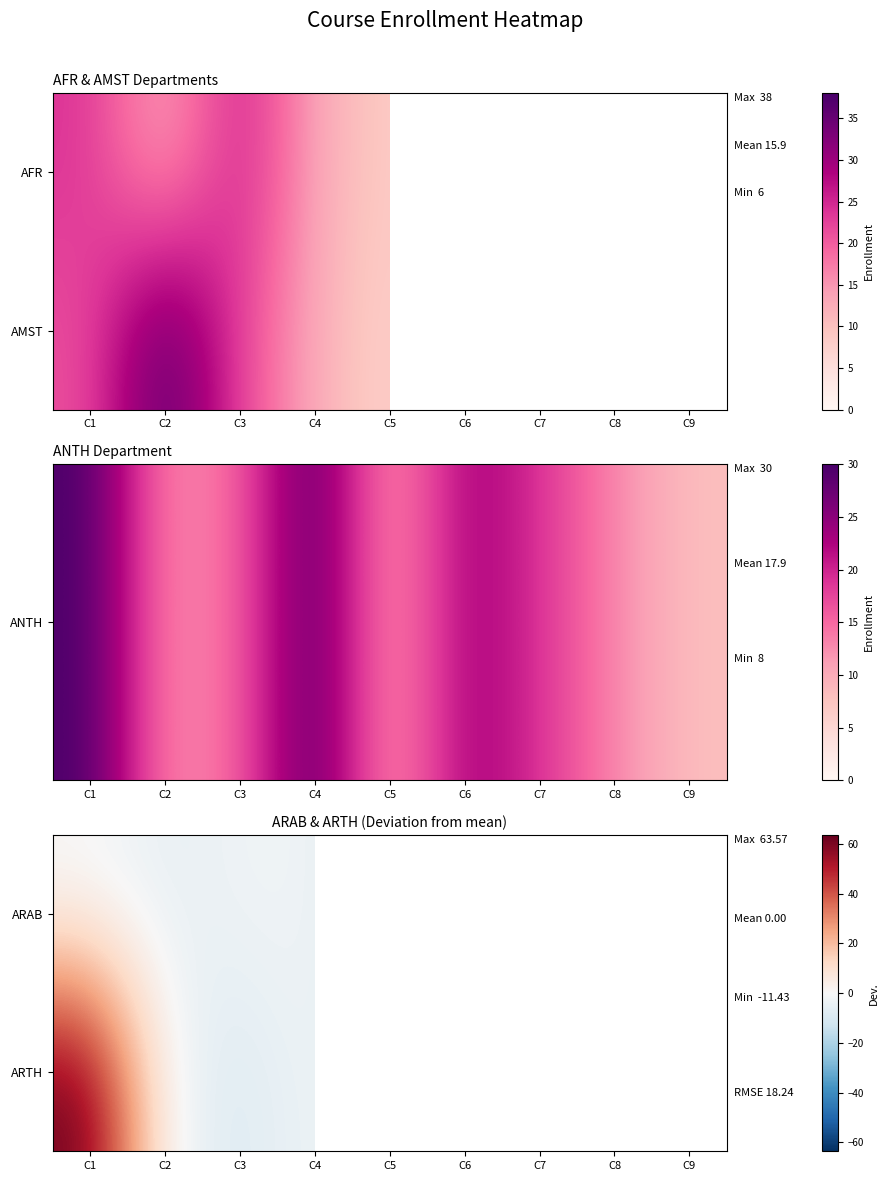

True or false: ARAB has a value of -2.4 at C3.

True